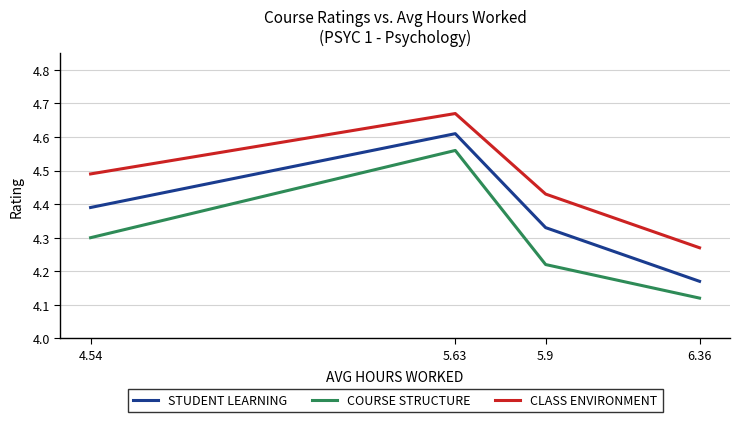

What is the difference between the maximum and minimum values in the STUDENT LEARNING series?

0.4